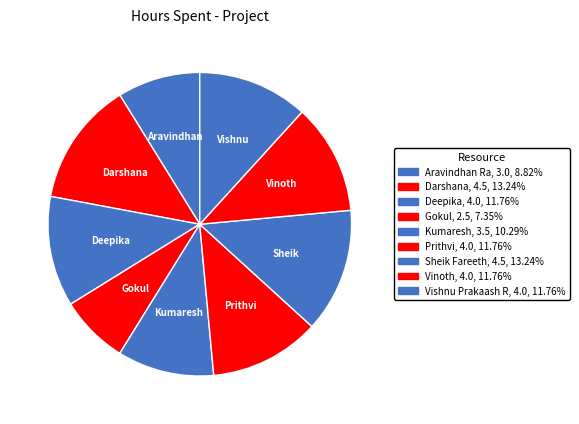

Combined, what portion of the pie is Sheik Fareeth and Gokul?

20.6%